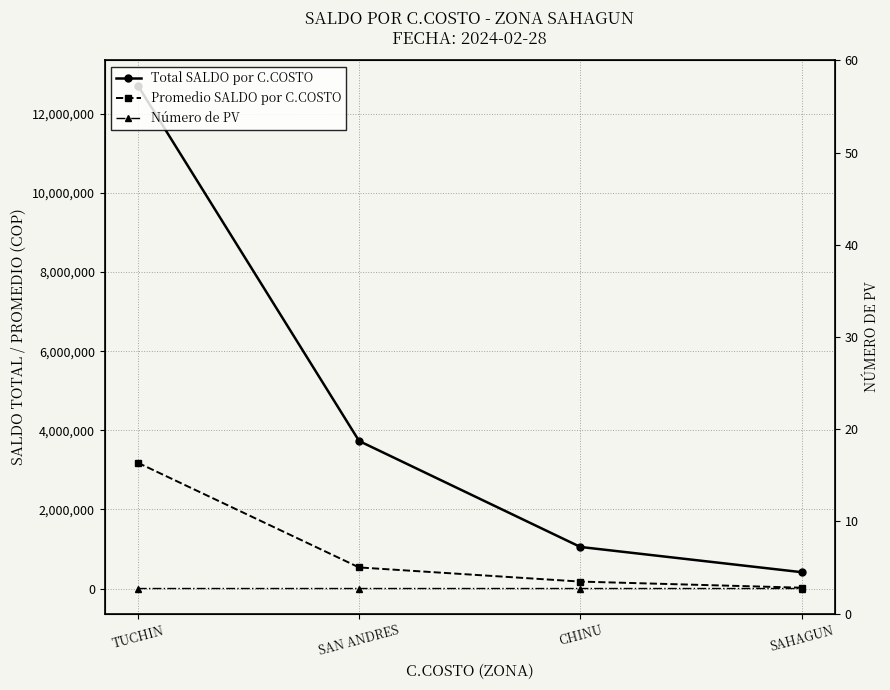

What is the total value across all series at SAN ANDRES?

4262066